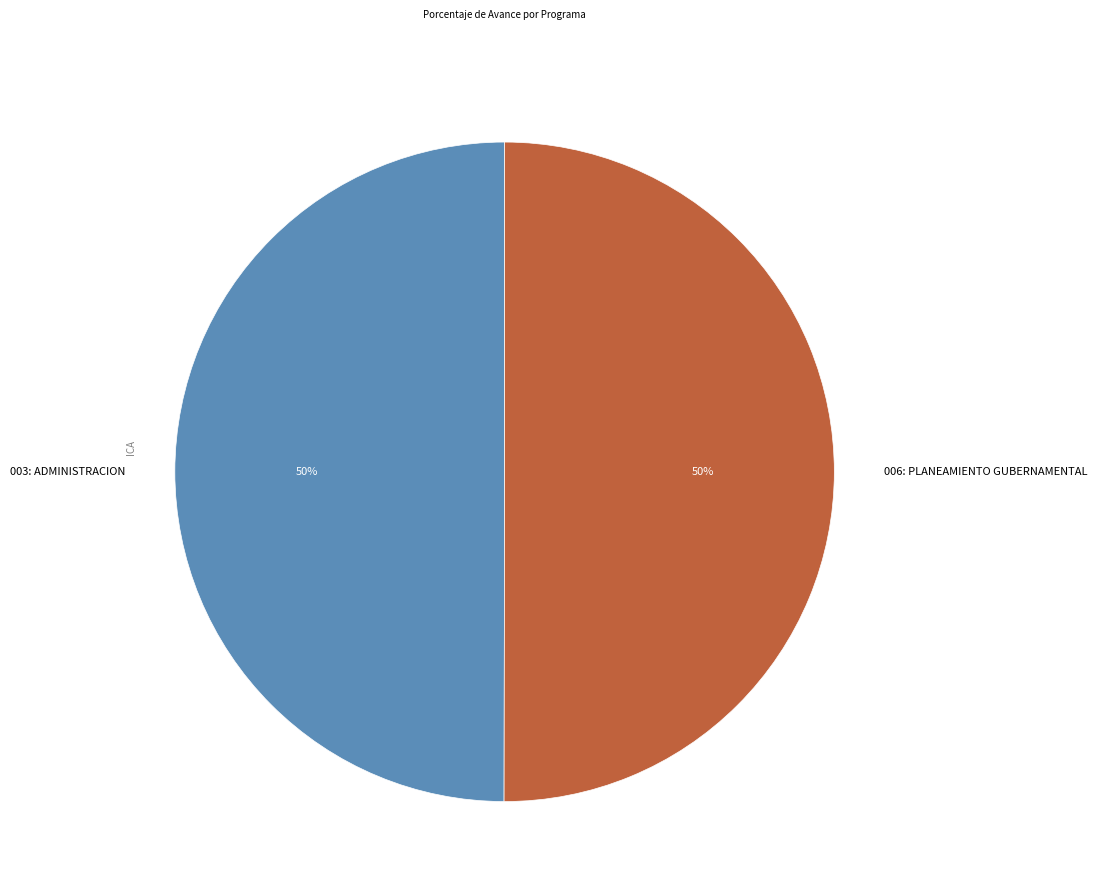

To the nearest percent, what percentage of the pie is 006: PLANEAMIENTO GUBERNAMENTAL?

50%